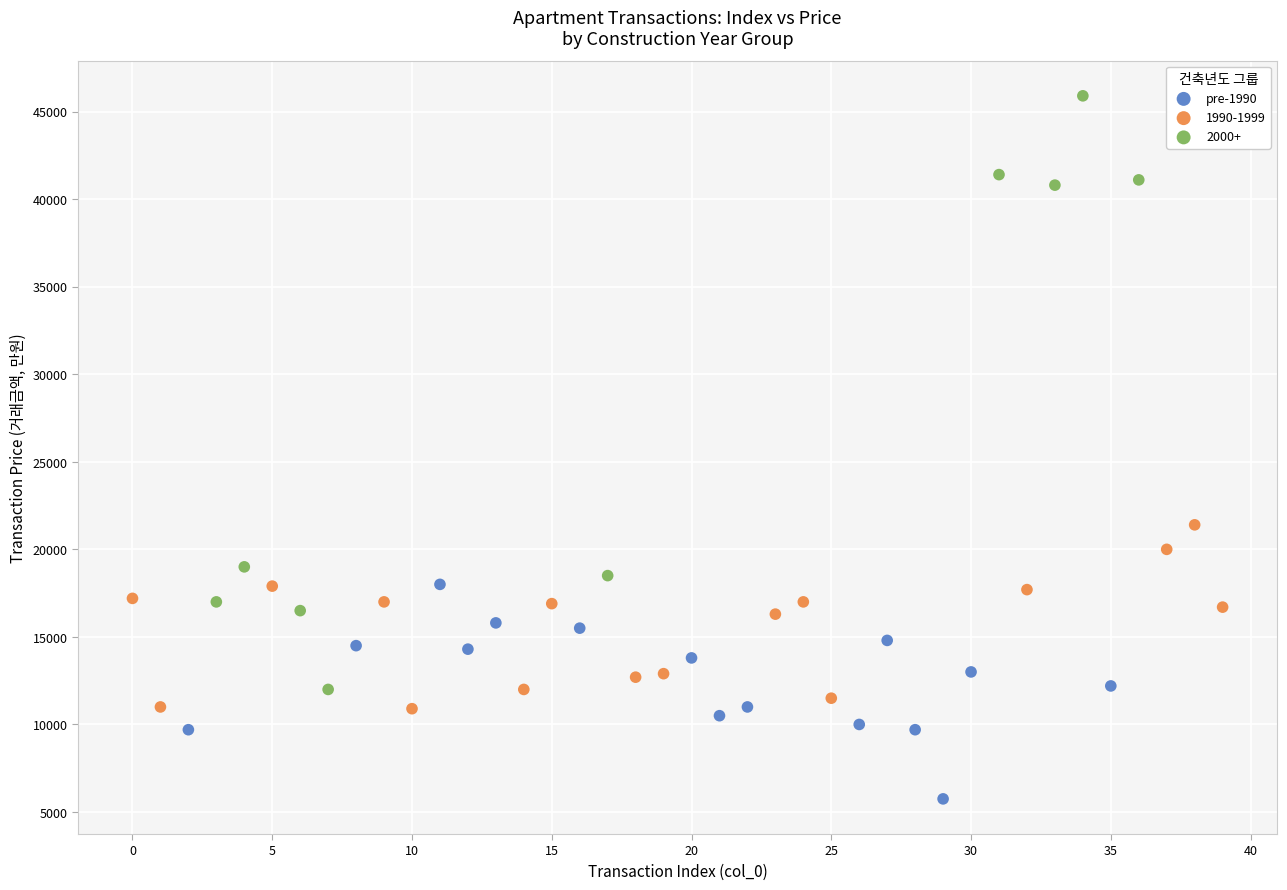

Which series has the widest spread of Y values?

2000+